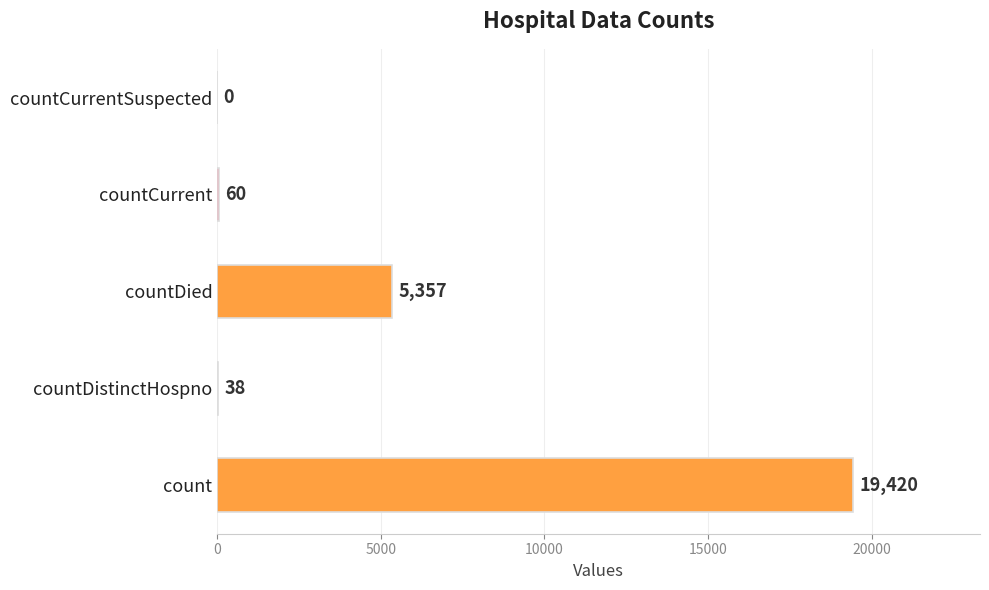

Between countDistinctHospno and countCurrentSuspected, which is larger?

countDistinctHospno